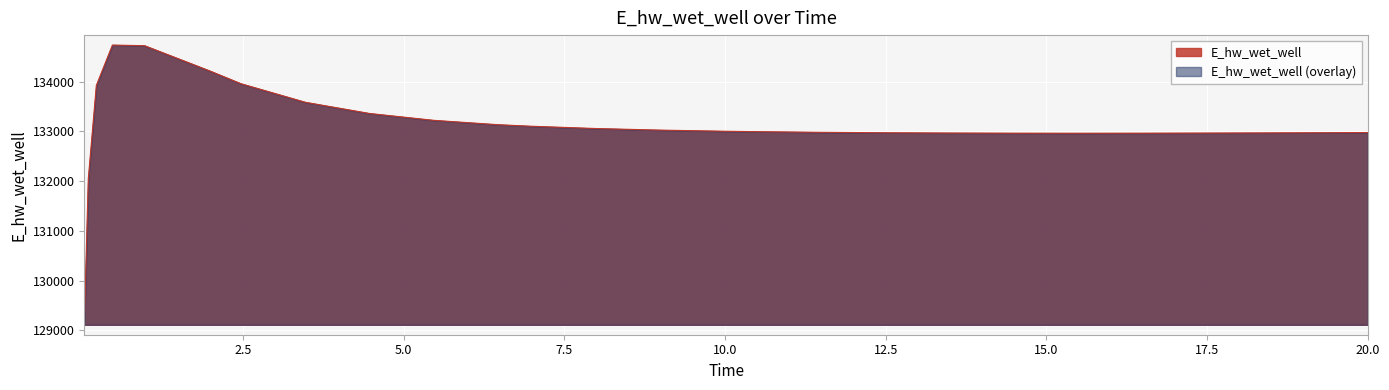

What is the difference between the maximum and minimum values?

5625.8